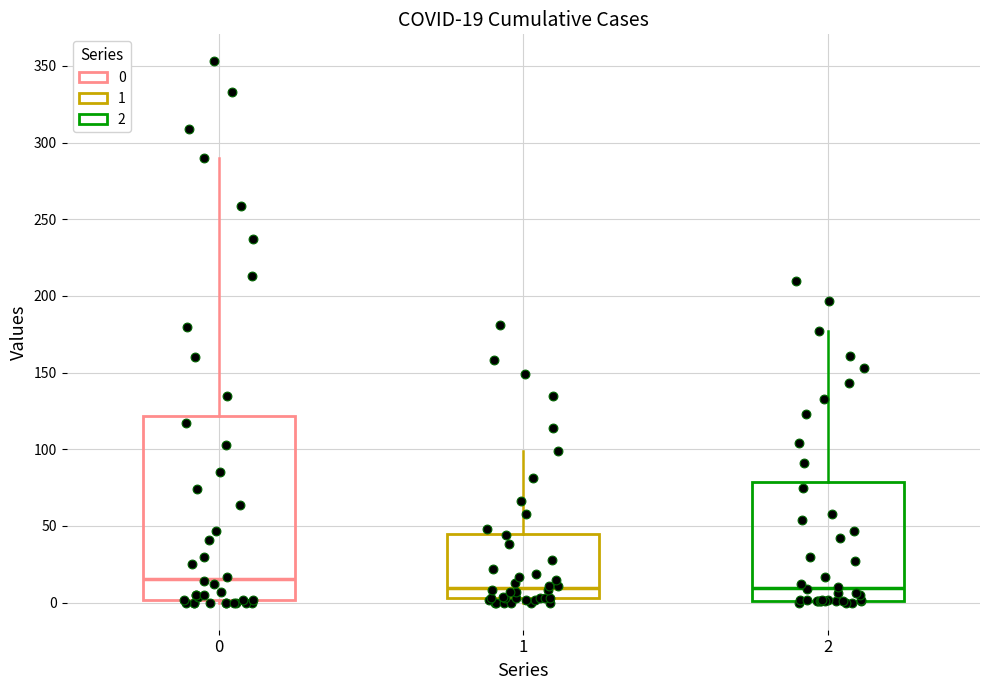

Which box is the tallest, from its lower edge to its upper edge?

0